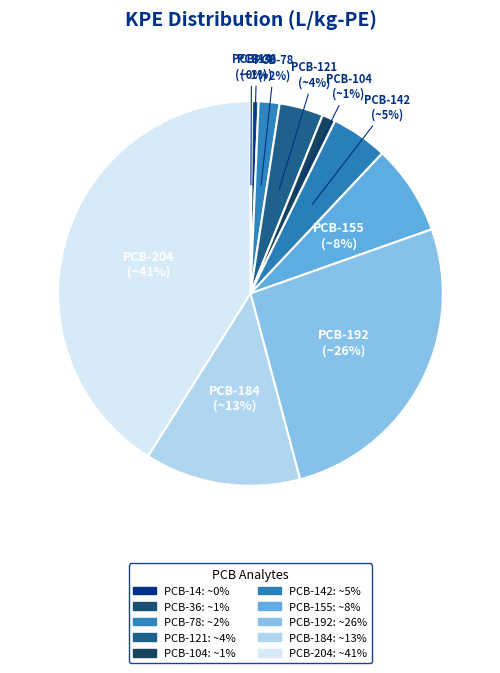

Which category has the smallest portion of the pie?

PCB-14